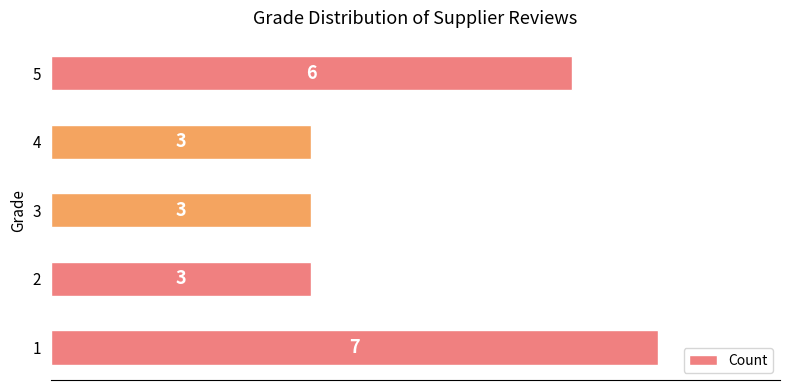

True or false: the data shows 5 at 2.

False